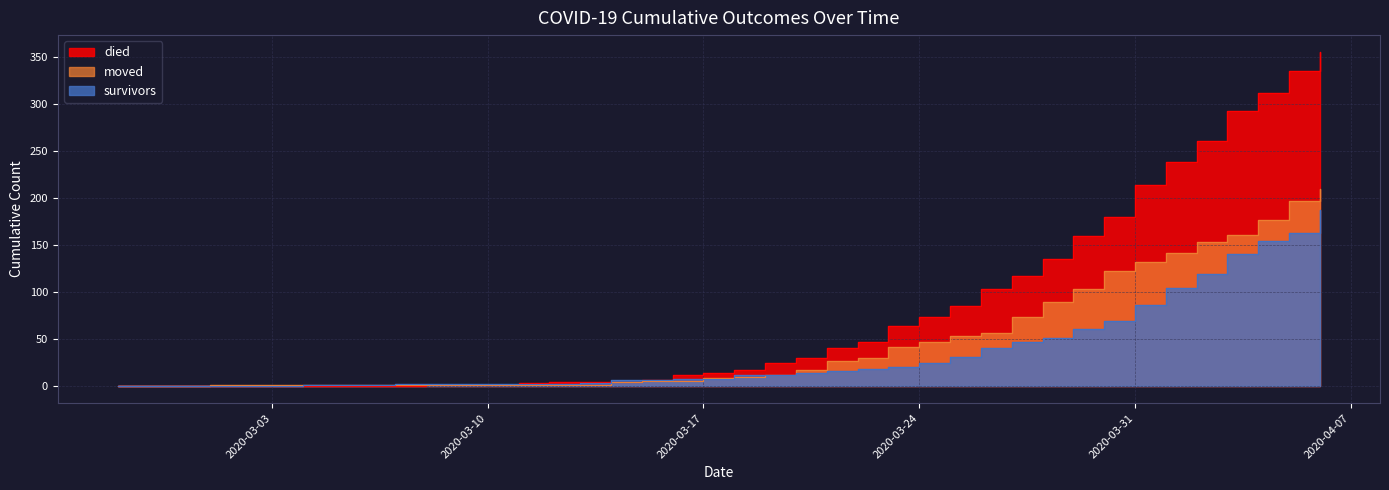

Read the survivors value at 2020-03-25, to the nearest 5.

30